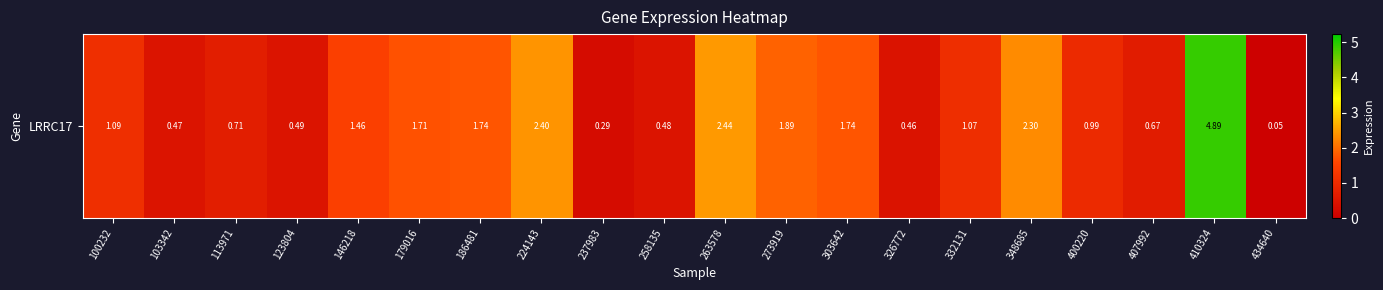

The value at 100232 is 0.6. True or false?

False